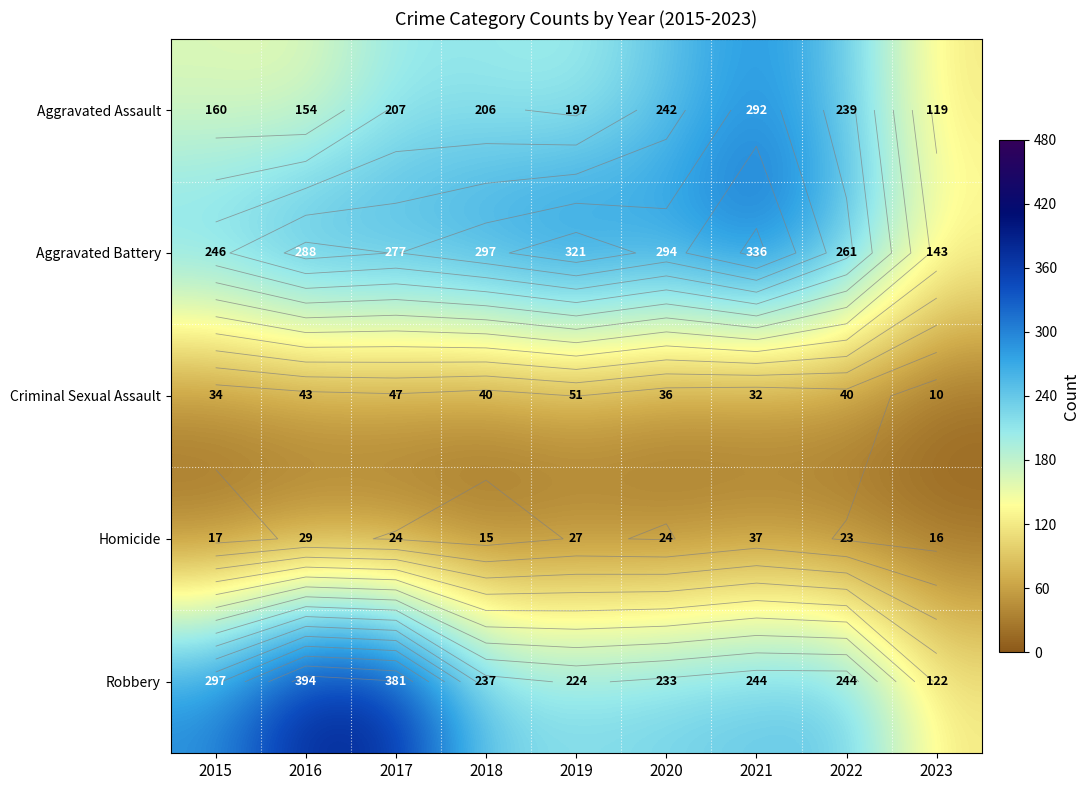

What is the highest value of the Criminal Sexual Assault series?

51